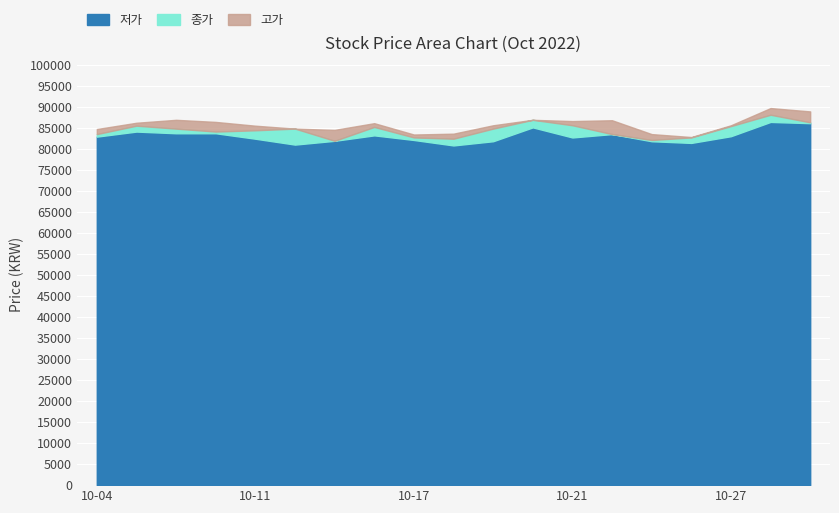

At which category does 저가 reach its first local peak?

2022-10-05